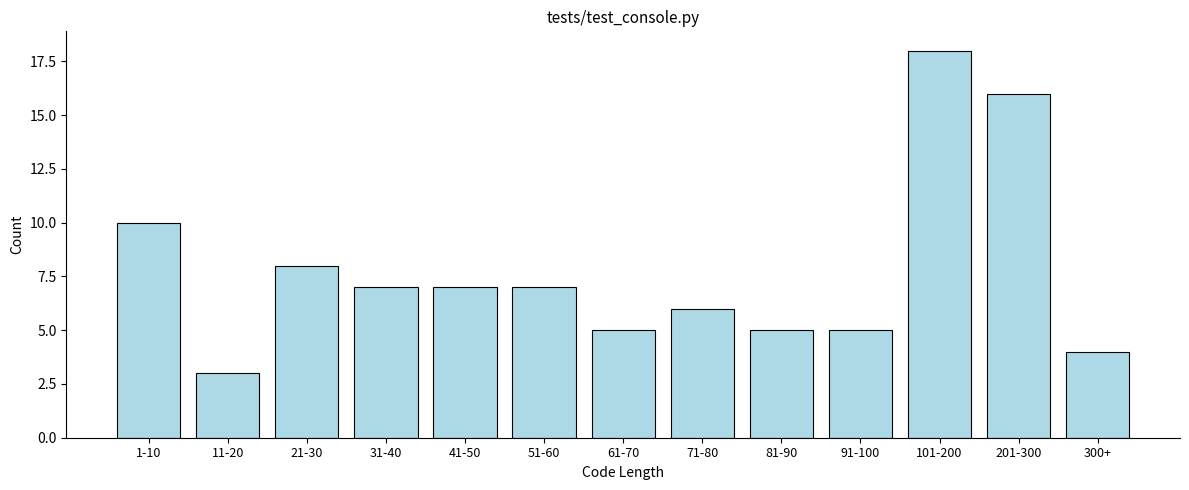

Reading left to right, extract all data points from this chart.

1-10=10	11-20=3	21-30=8	31-40=7	41-50=7	51-60=7	61-70=5	71-80=6	81-90=5	91-100=5	101-200=18	201-300=16	300+=4